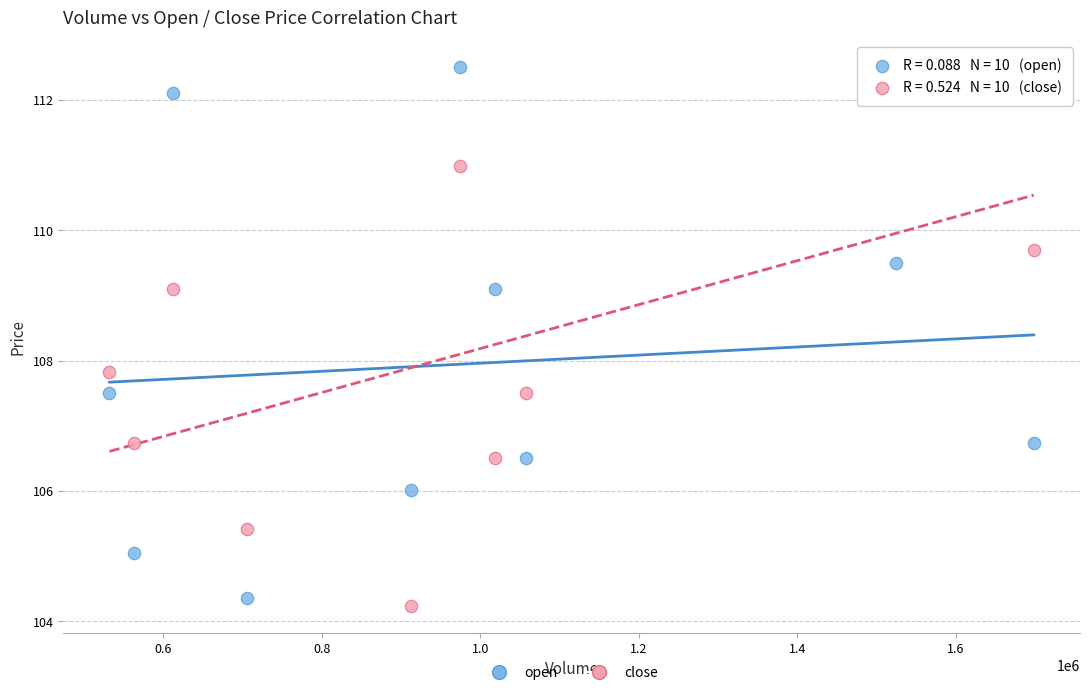

Which series has the largest Y range (max minus min)?

close